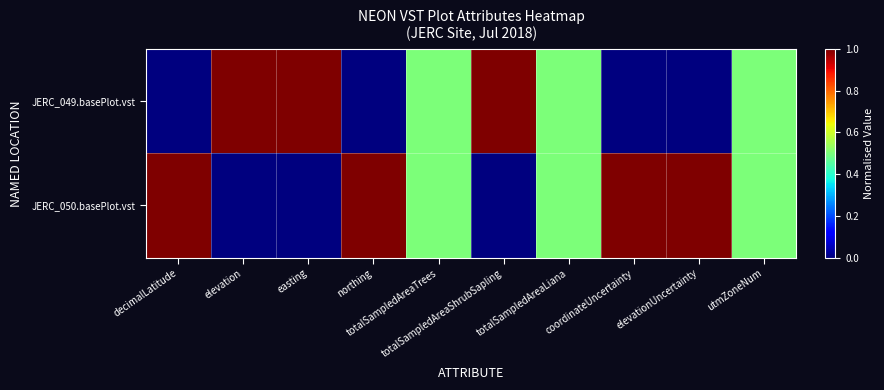

Rank the series by their maximum value, from lowest to highest.

JERC_049.basePlot.vst, JERC_050.basePlot.vst